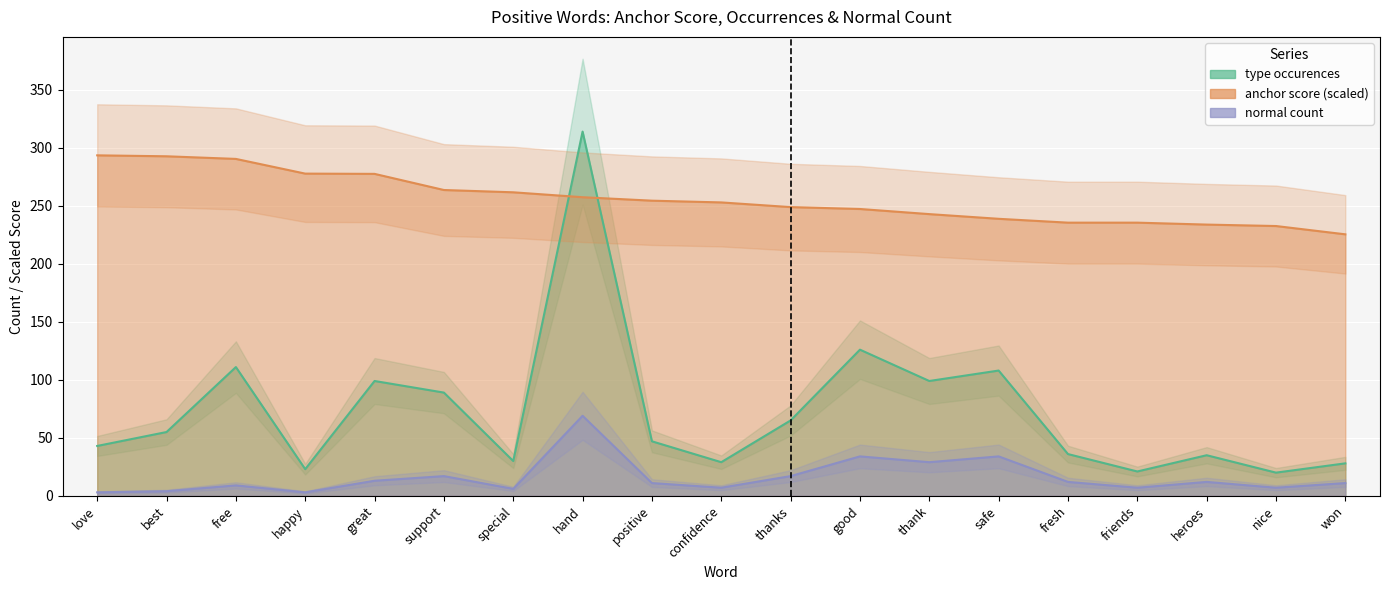

At which category is the sum across all series the highest?

hand